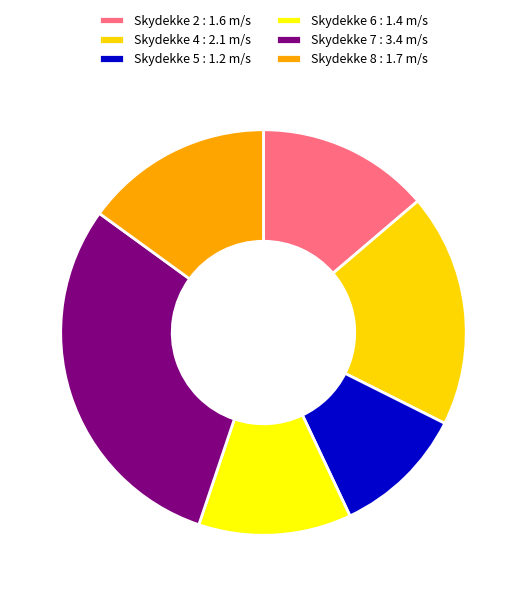

The Skydekke 5 slice represents 24% of the pie. True or false?

False